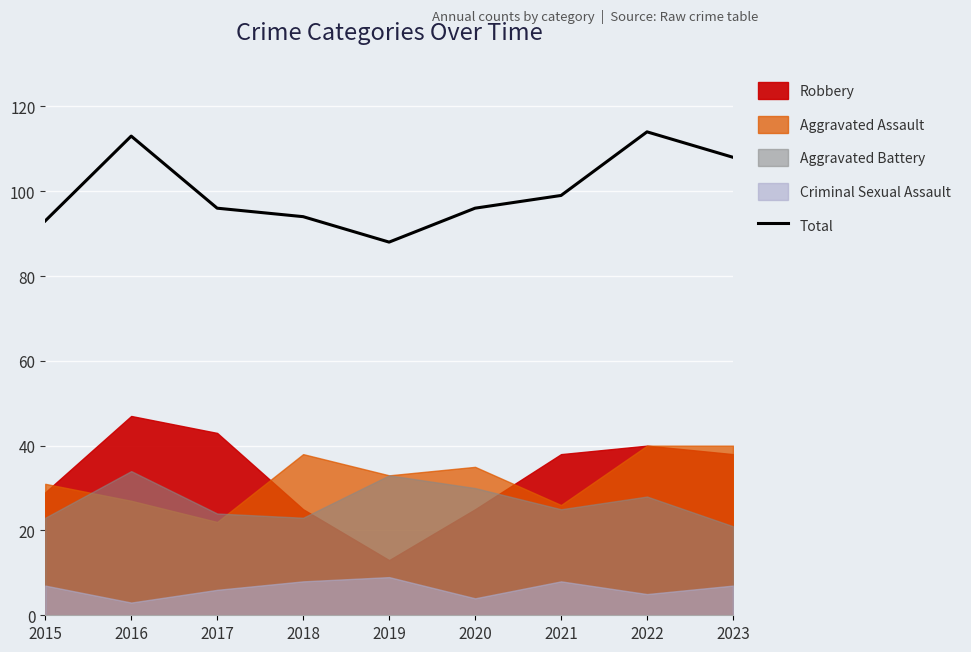

How many categories are shown in the chart?

9